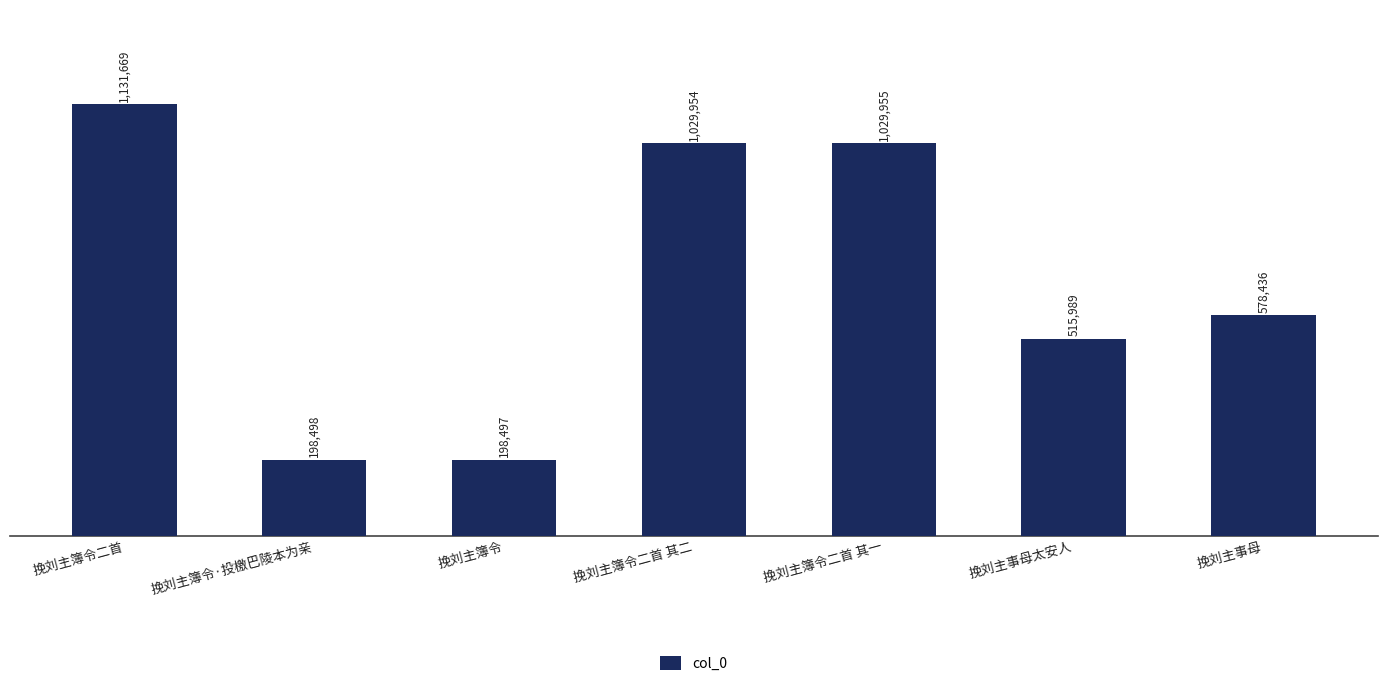

What is the greatest value displayed?

1131669